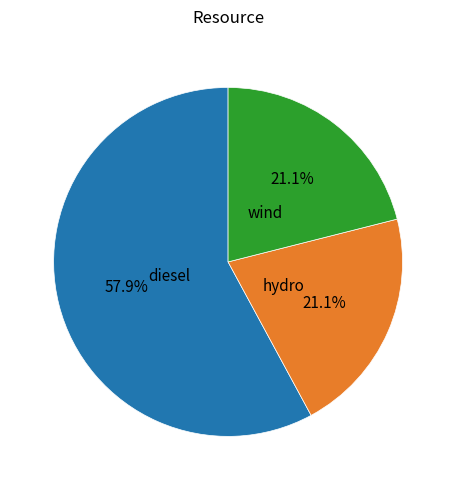

To the nearest percent, what is the combined percentage of hydro and wind?

42%